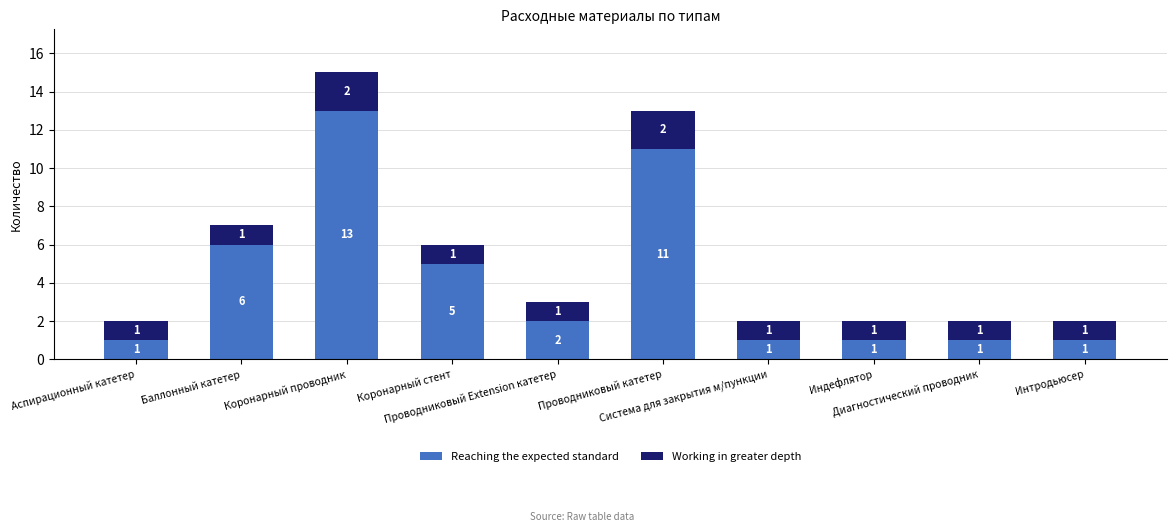

What is the sum of all Reaching the expected standard values?

42